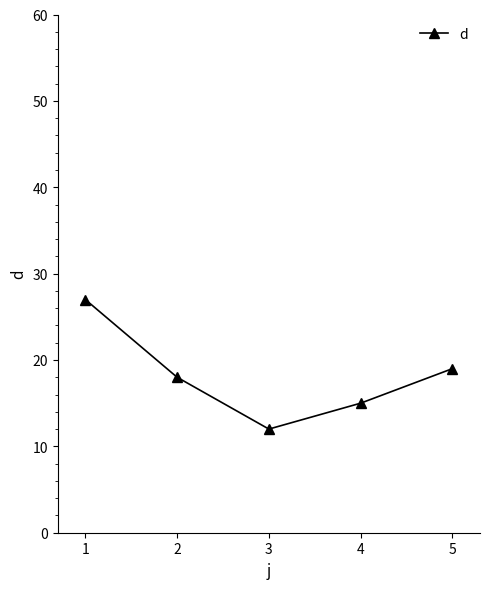

Which has a higher value, 2 or 3?

2